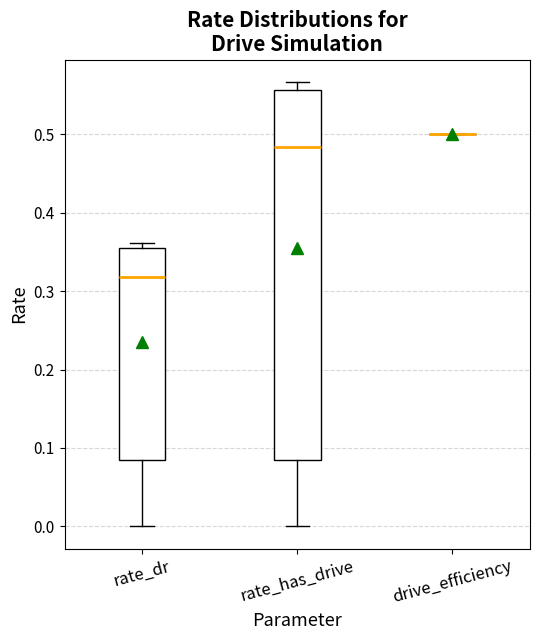

Reading left to right, read every box against the y-axis: the position of its median line, the range the box covers, and the ends of its whiskers. The values are not printed on the chart, so give them approximately, as read against the axis.

rate_dr: median 0.32, box 0.08 to 0.35, whiskers 0.00 to 0.36
rate_has_drive: median 0.48, box 0.08 to 0.56, whiskers 0.00 to 0.57
drive_efficiency: box collapsed to a line at 0.50, whiskers 0.50 to 0.50